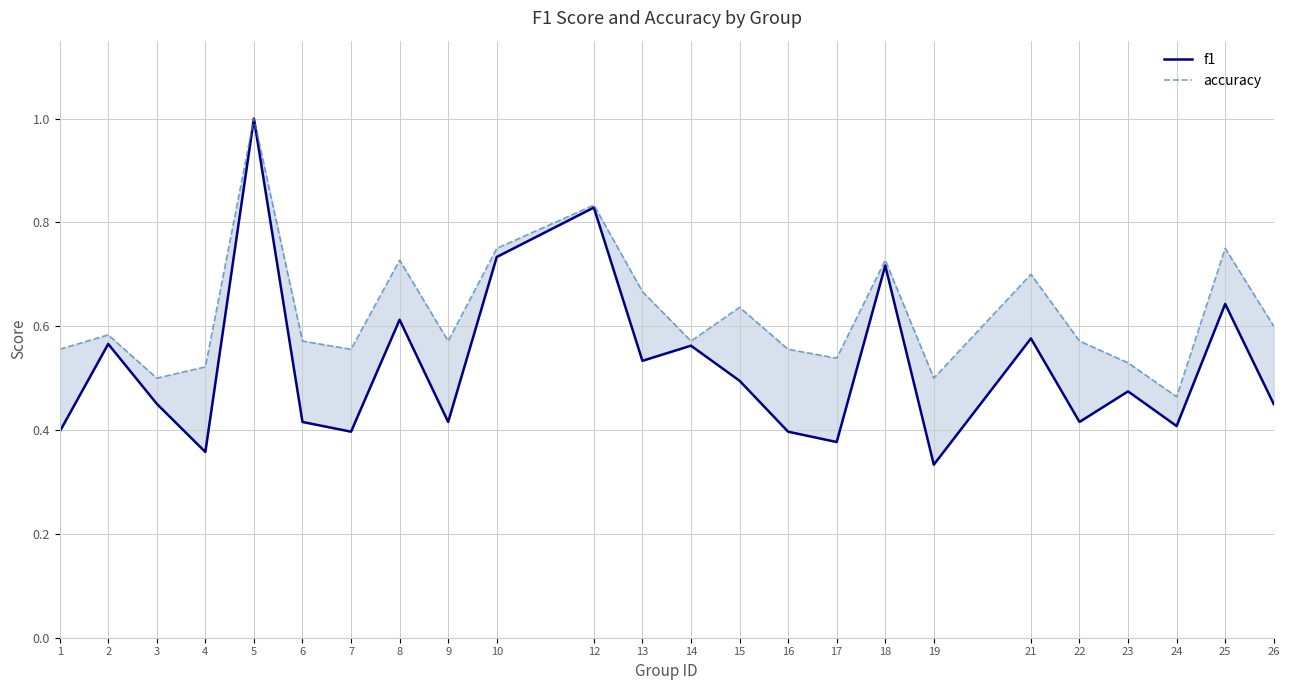

Count the number of categories in the chart.

24